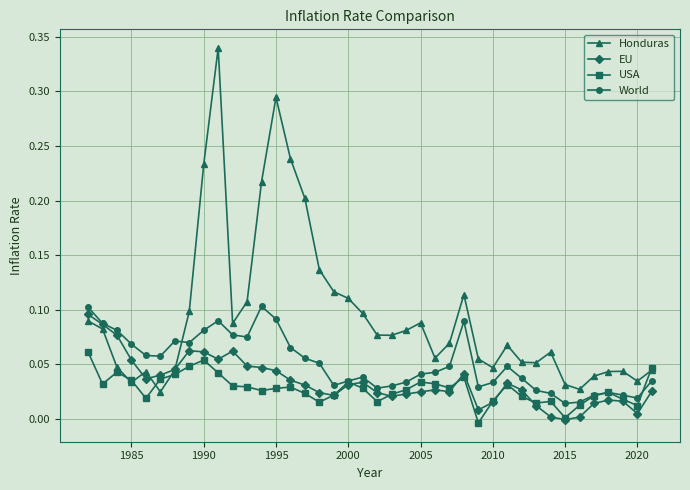

True or false: World and Honduras intersect in this chart.

True